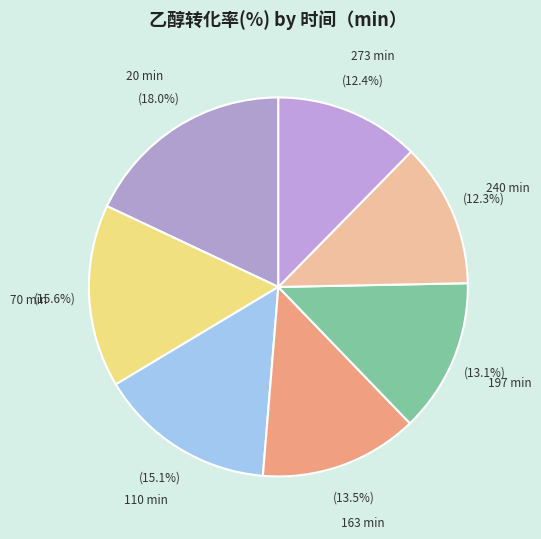

Is it true that 110 is 8% of the pie?

False